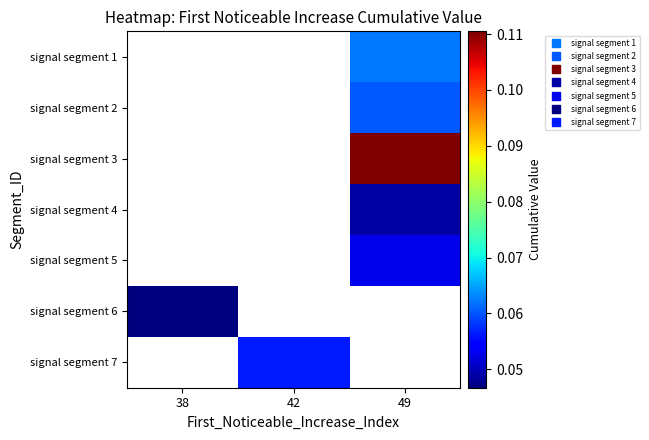

Count the number of categories in the chart.

3